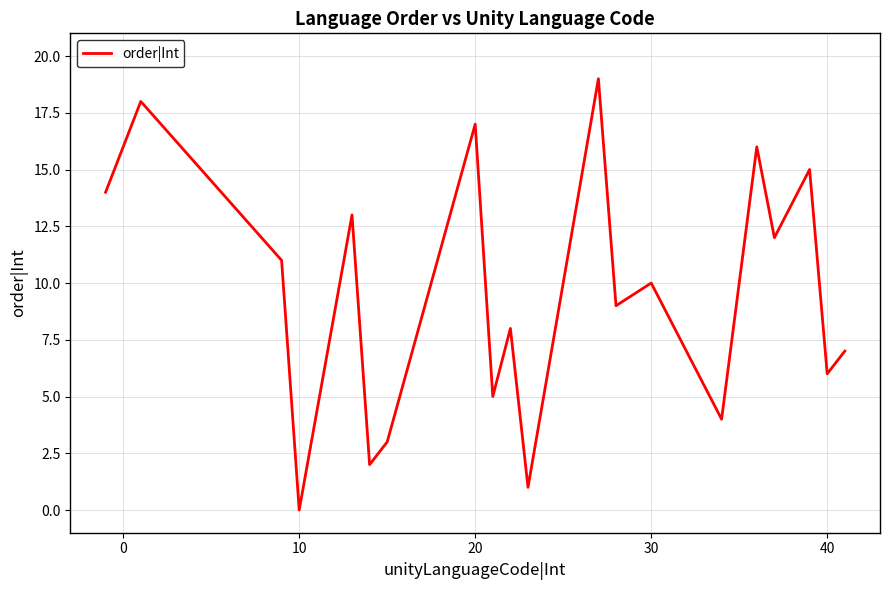

Reading left to right, list all the values displayed in this chart.

14	18	11	0	13	2	3	17	5	8	1	19	9	10	4	16	12	15	6	7